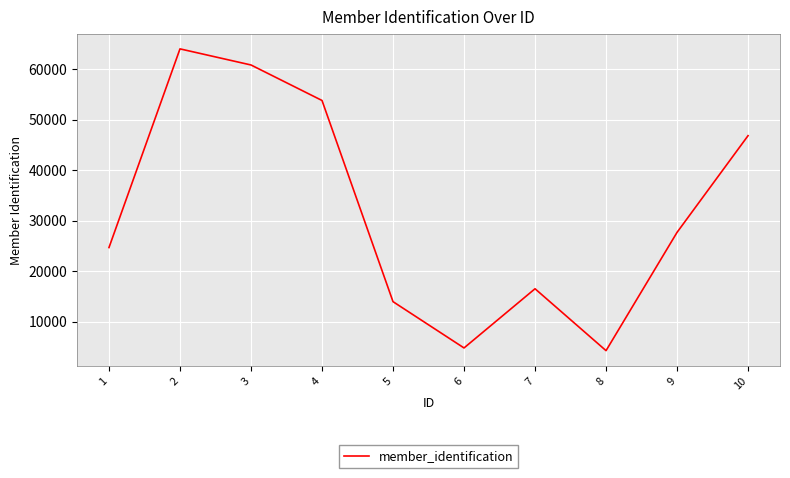

What is the difference between the maximum and minimum values?

59779